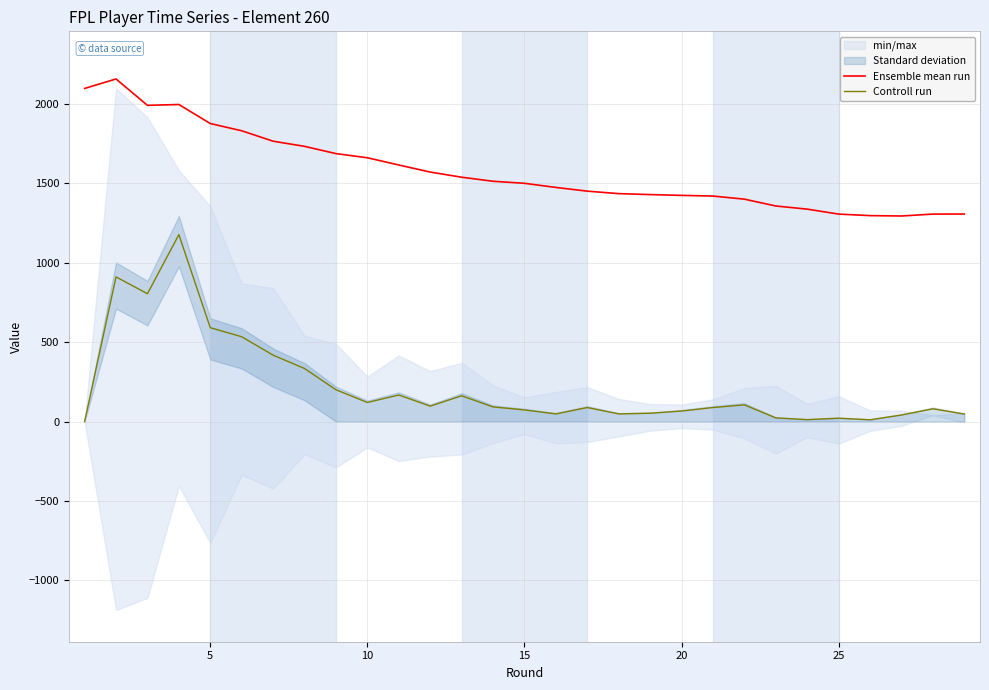

True or false: Controll run and Ensemble mean run cross at least once.

False